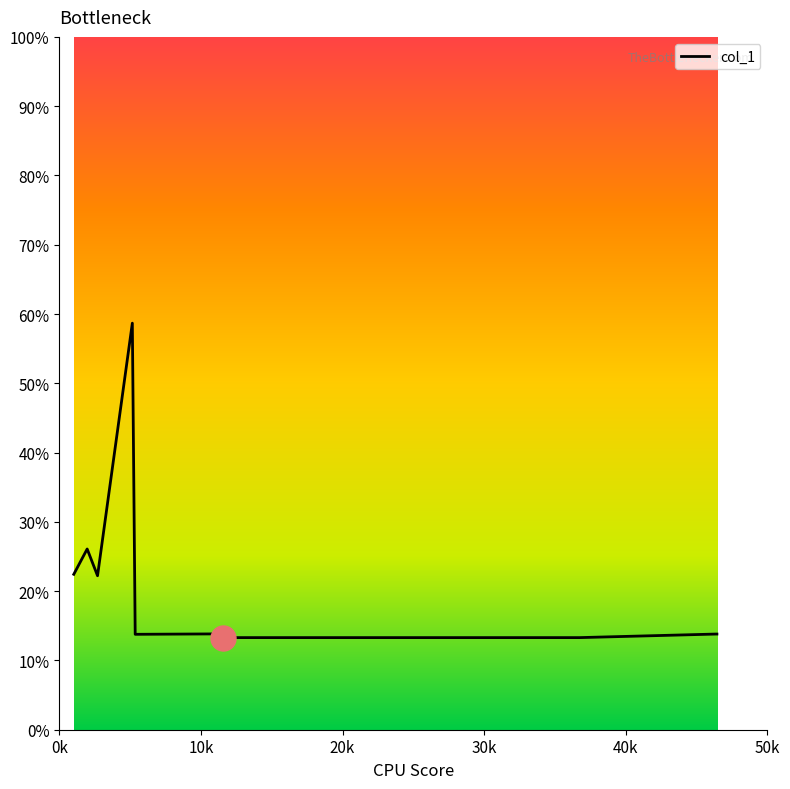

What is the difference between the maximum and minimum values?

45.4